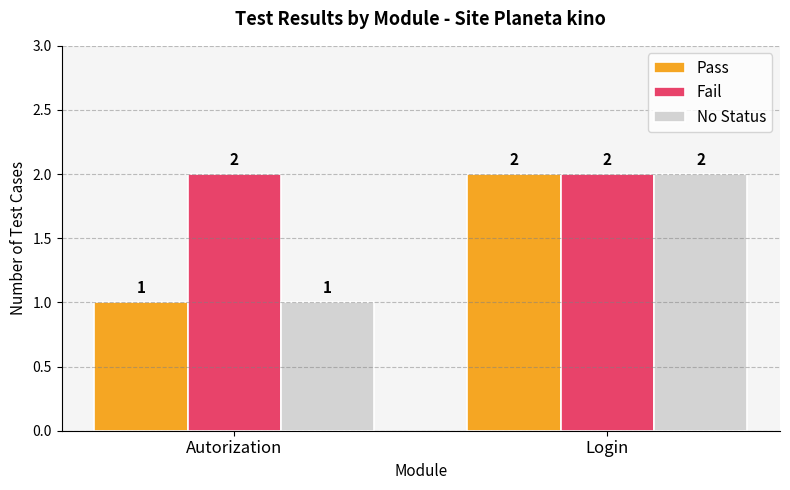

At how many categories does at least one series exceed 1?

2